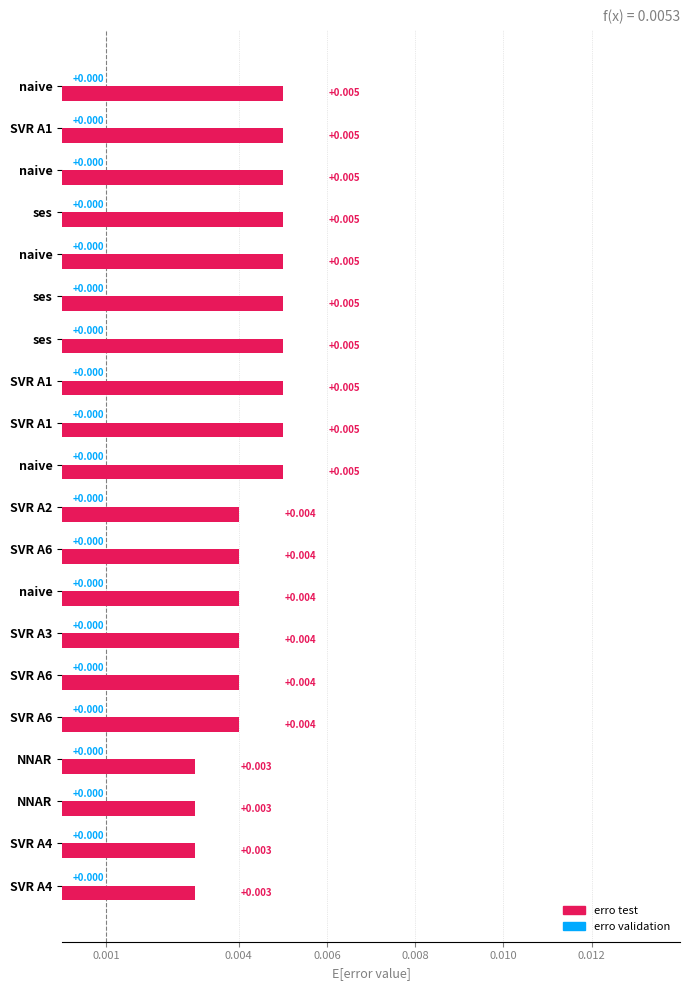

Does the chart contain any negative values?

No